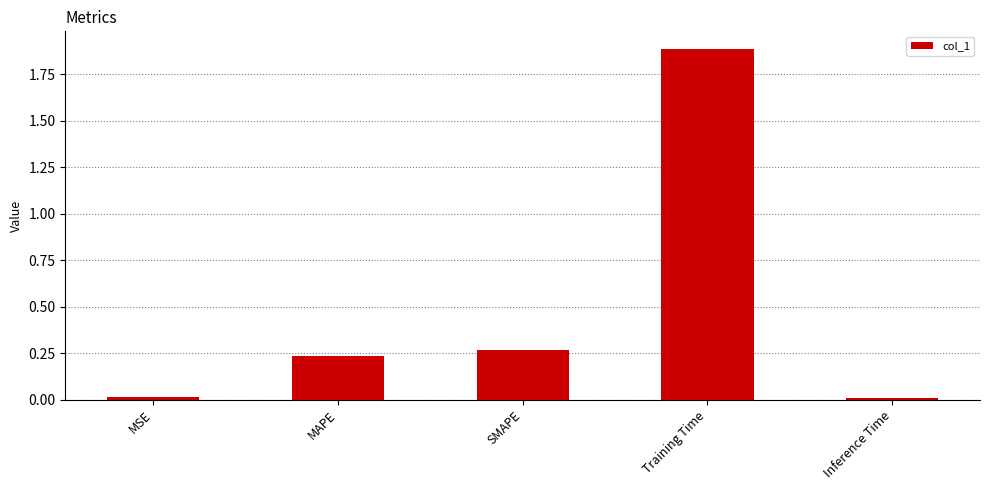

Which label corresponds to the largest value in the chart?

Training Time